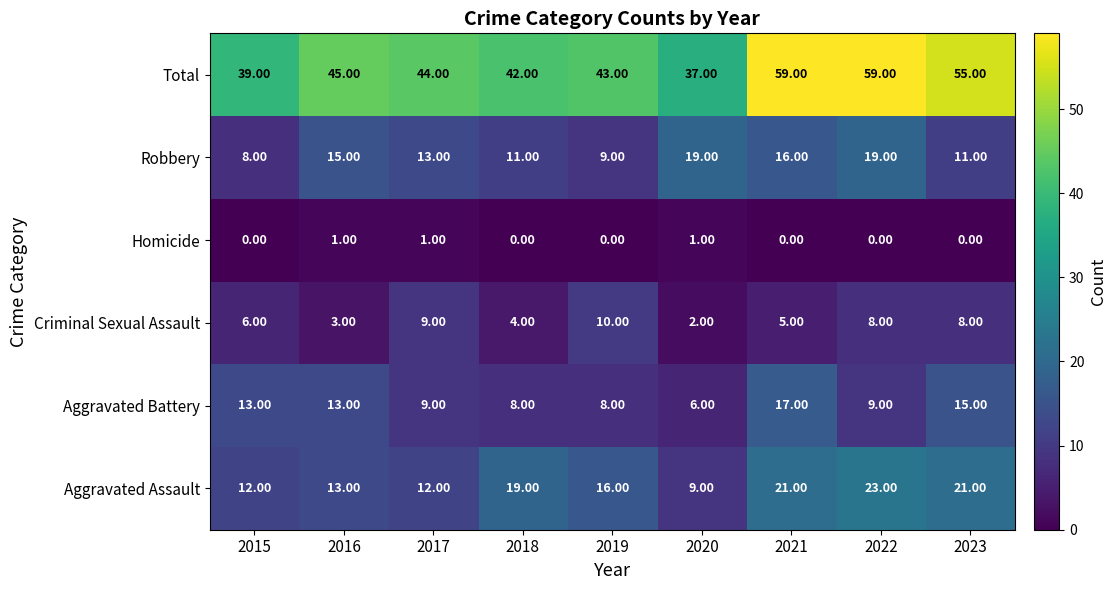

What is the sum of the Criminal Sexual Assault values at 2016 and 2022?

11